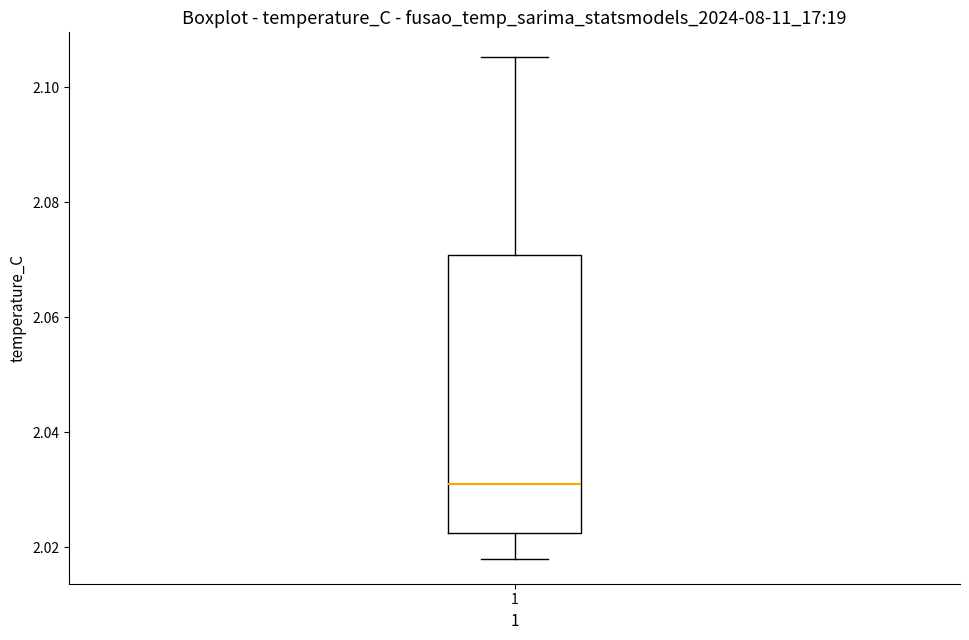

Read this box plot against the y-axis: the position of the median line, the range covered by the box, and the ends of both whiskers. The values are not printed on the chart, so give them approximately, as read against the axis.

median 2.032, box 2.022 to 2.070, whiskers 2.018 to 2.106